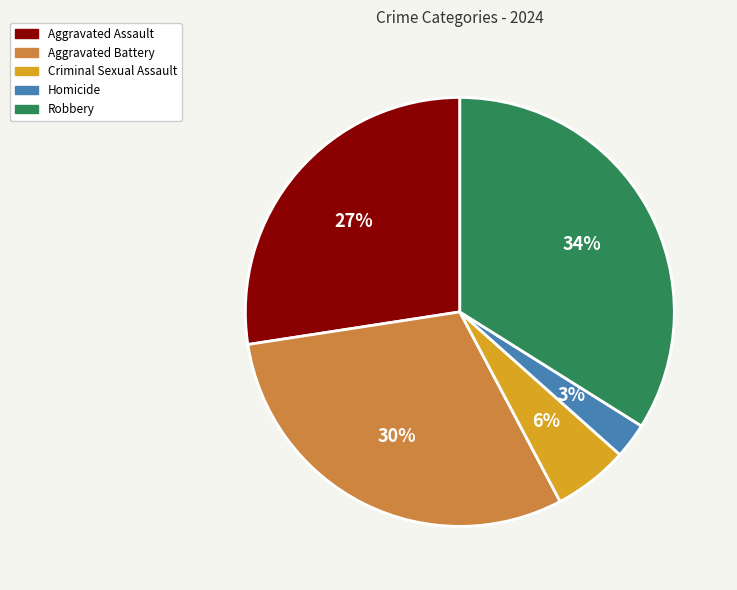

Approximately how many times larger is the value at Aggravated Assault compared to Aggravated Battery?

0.9